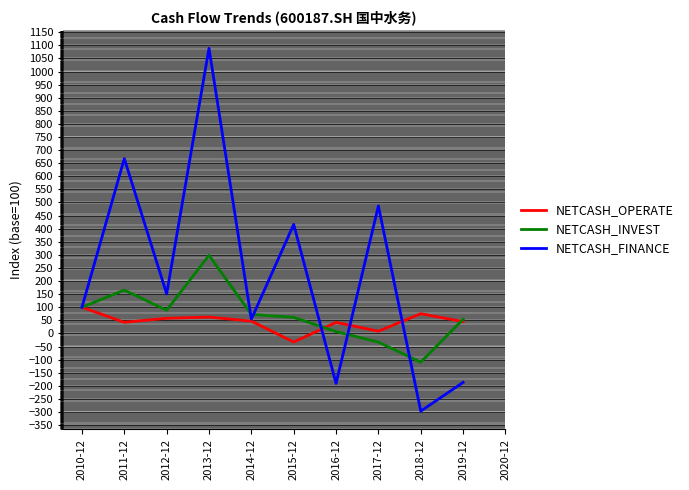

At which category is the sum across all series the highest?

2013-12